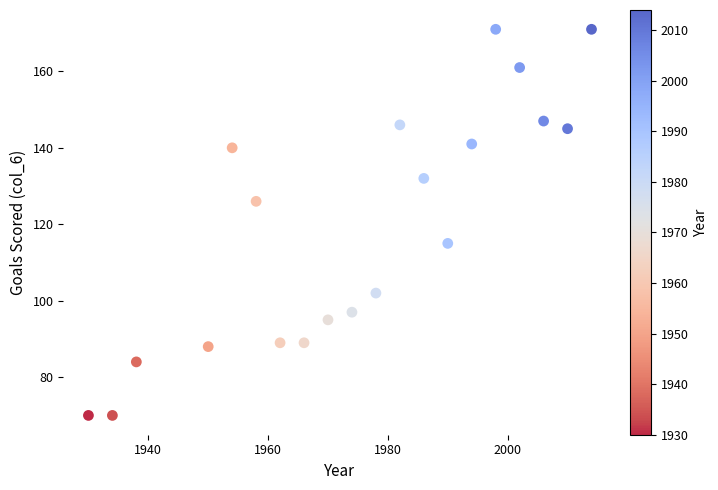

What is the range of X values (max minus min)?

84